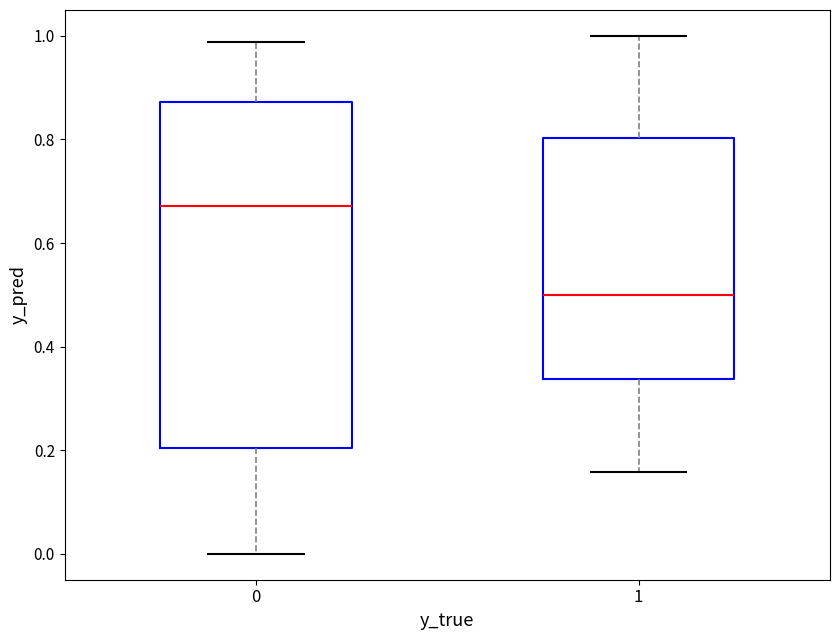

Which box is the tallest, from its lower edge to its upper edge?

0